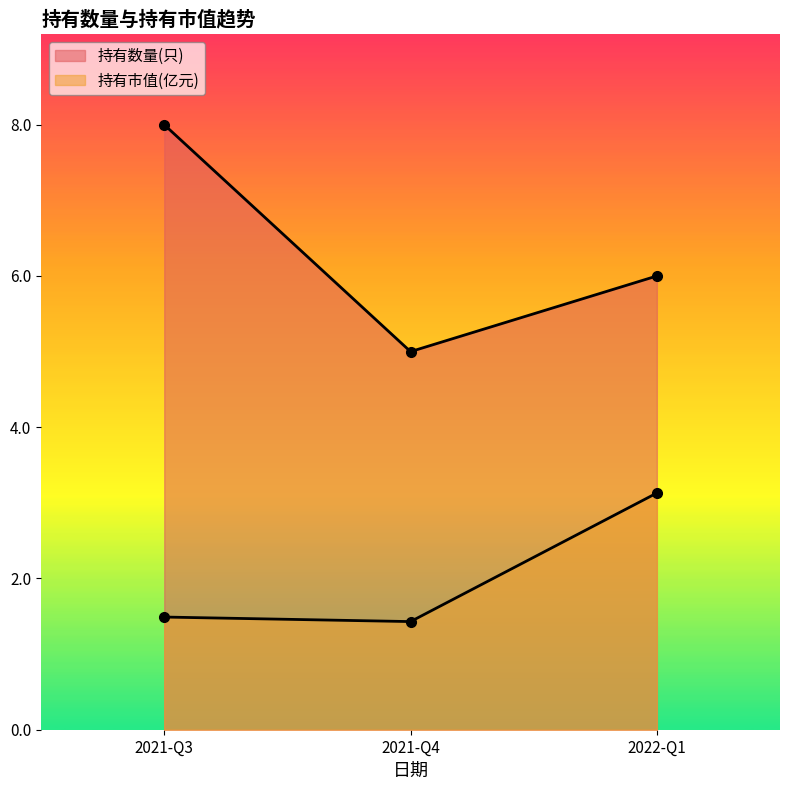

The 持有市值(亿元) series shows 0.7 at 2021-Q3. True or false?

False